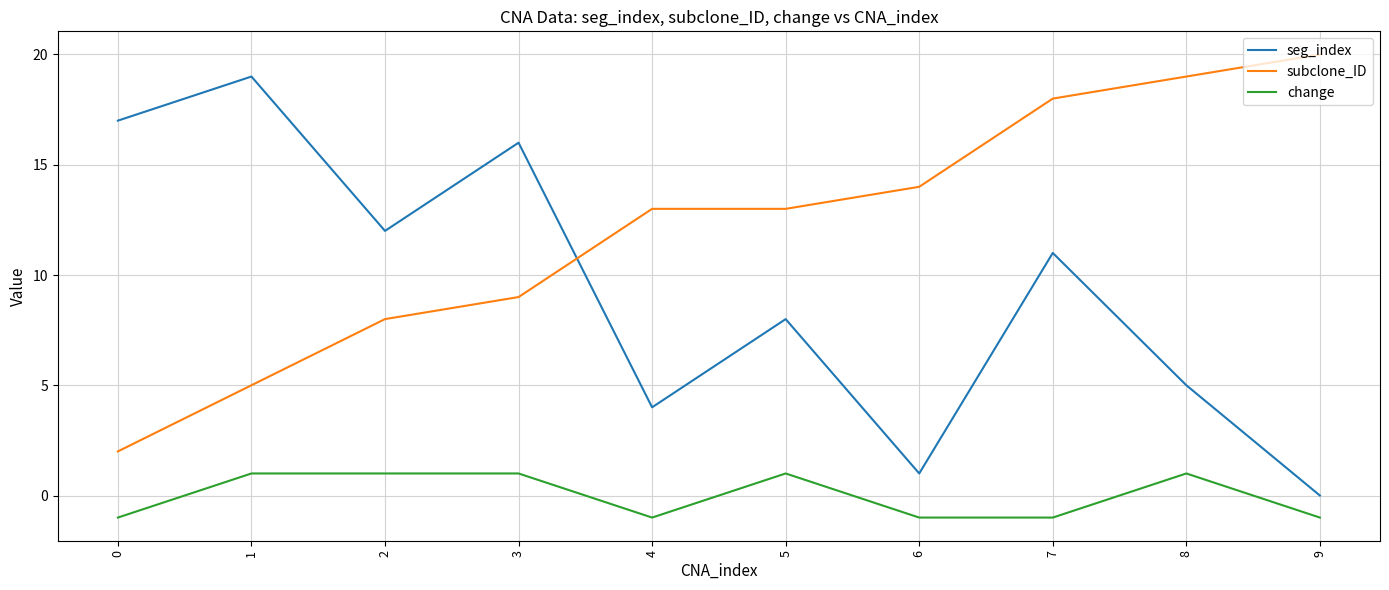

The value of change at 0 is -1. True or false?

True